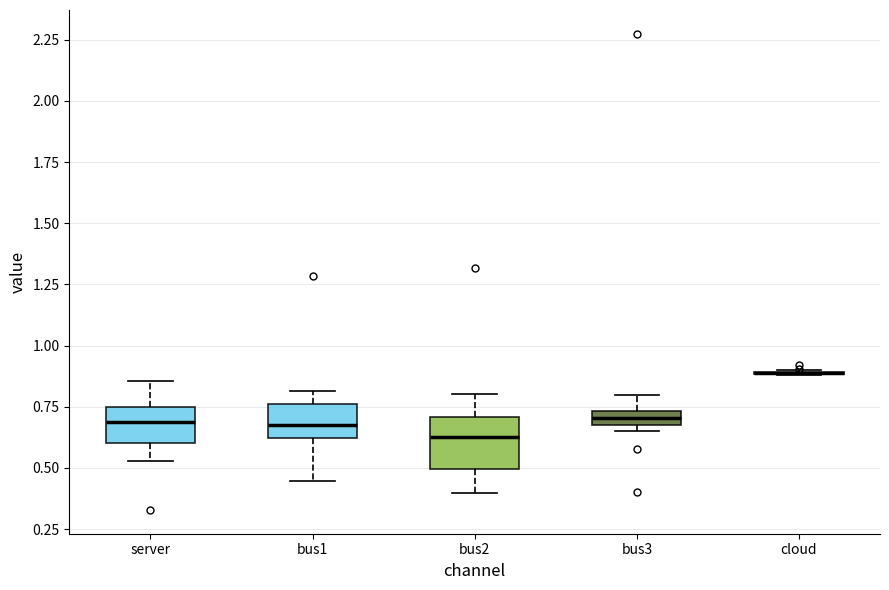

Comparing the boxes themselves (not the whiskers), which one is the tallest?

bus2